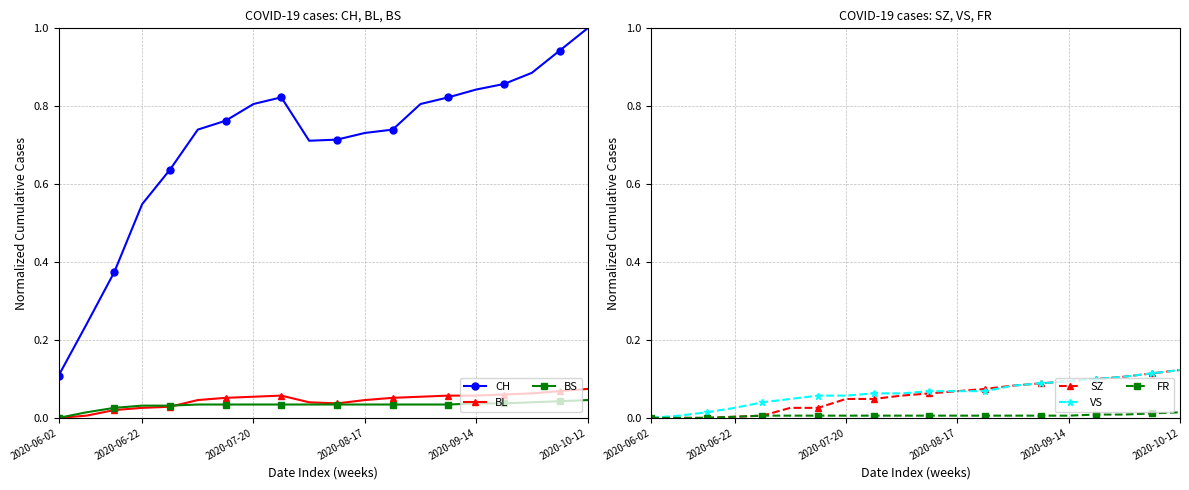

True or false: SZ and FR cross at least once.

False